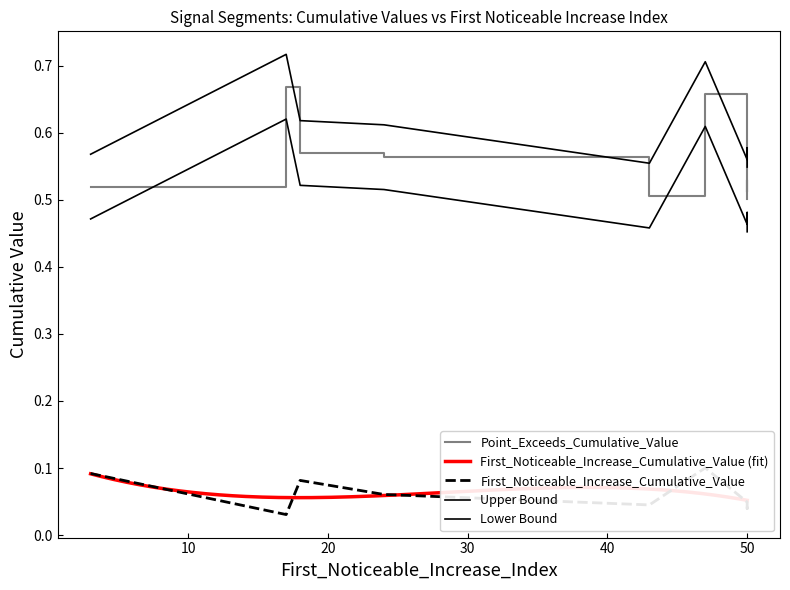

The value of Point_Exceeds_Cumulative_Value at 47 is 0.7. True or false?

True